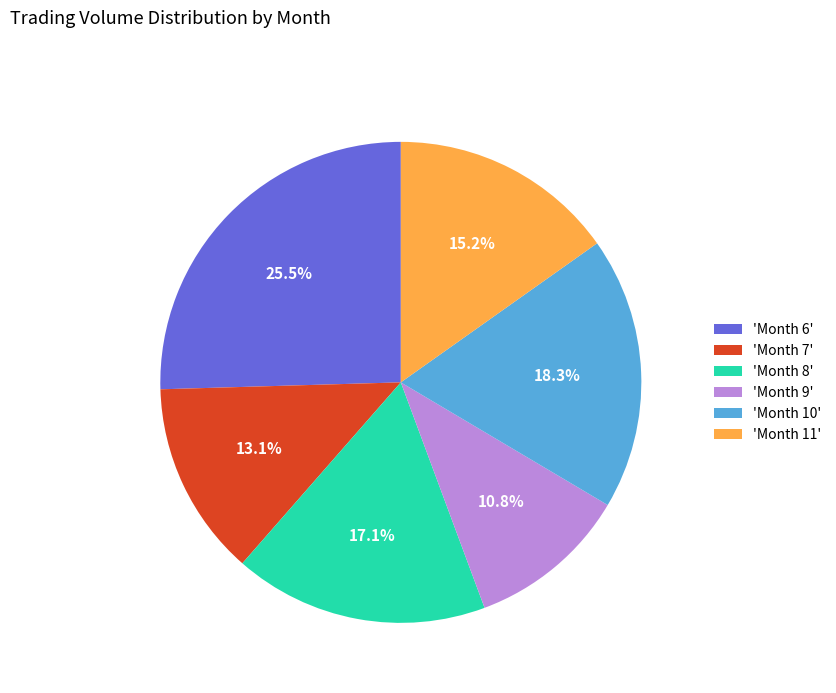

Which category has the smallest portion of the pie?

'Month 9'